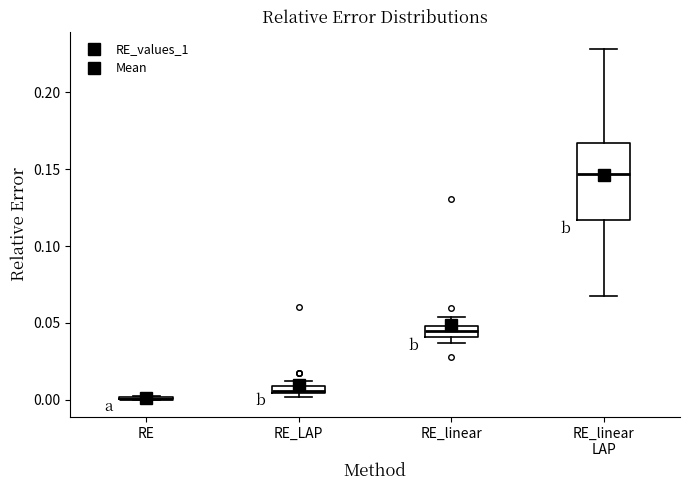

Where is the lower edge of the box for RE_LAP on the y-axis? The values are not printed on the chart, so give them approximately, as read against the axis.

0.005